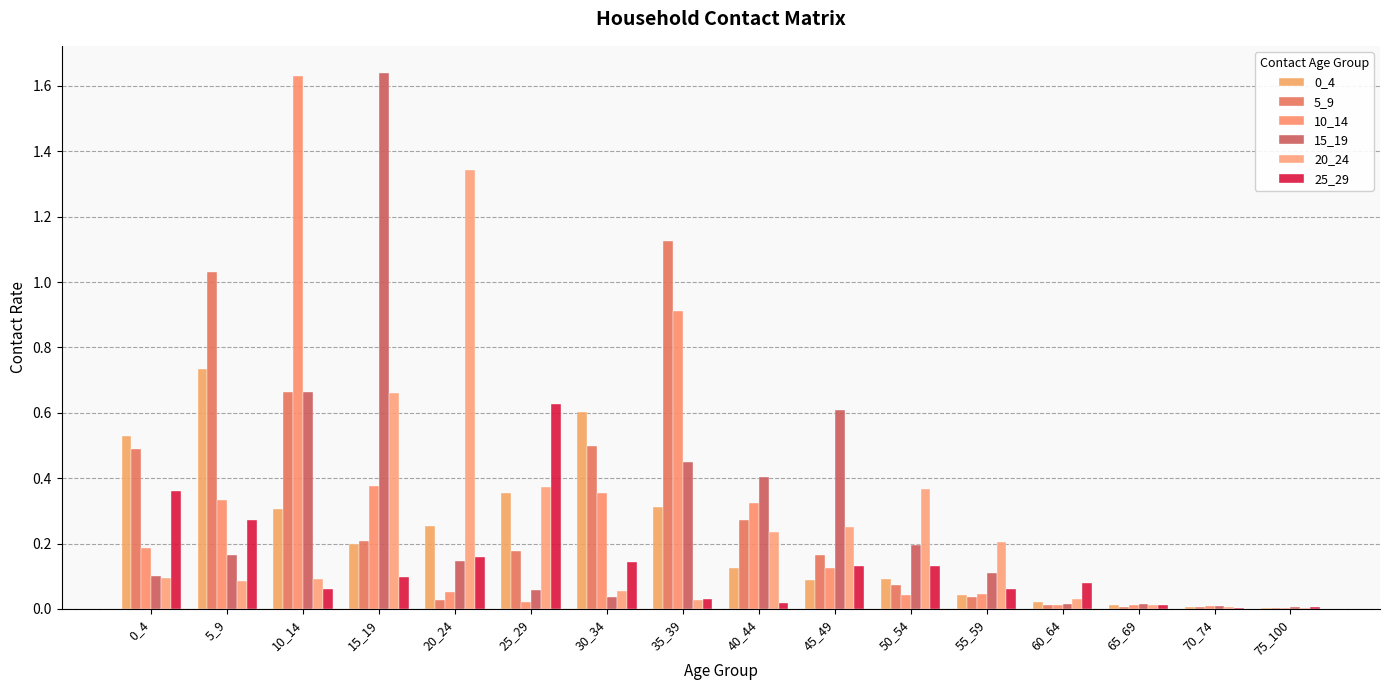

Which category has the lowest value in the 25_29 series?

70_74